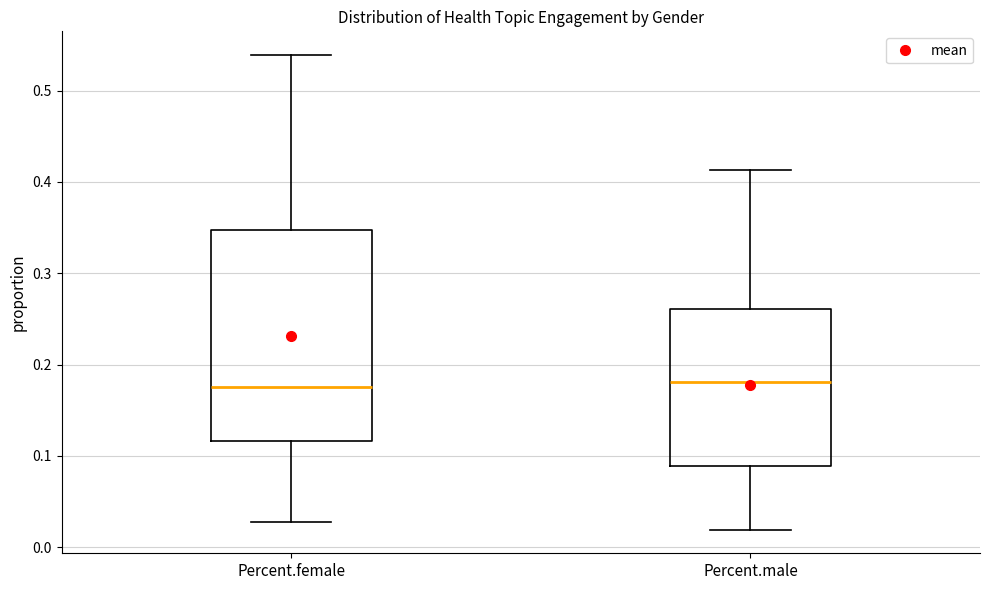

Which box is the tallest, from its lower edge to its upper edge?

Percent.female